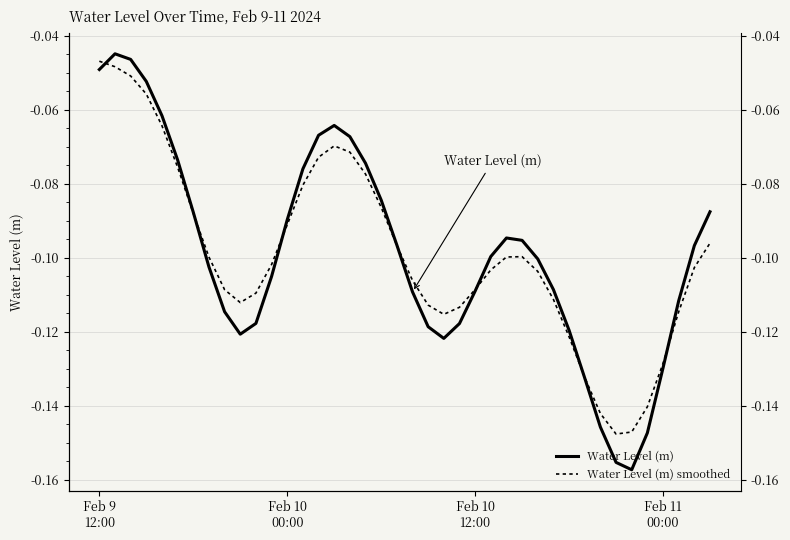

Between 29 and 35, which is larger?

29